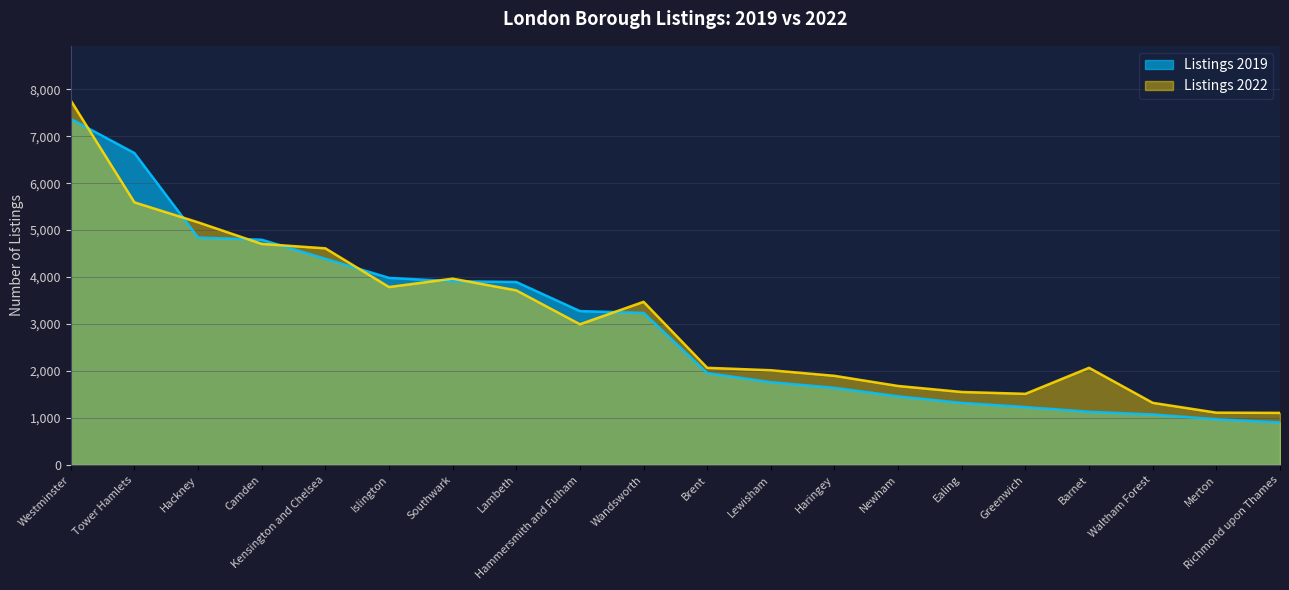

Which series has the widest spread of values?

Listings 2022